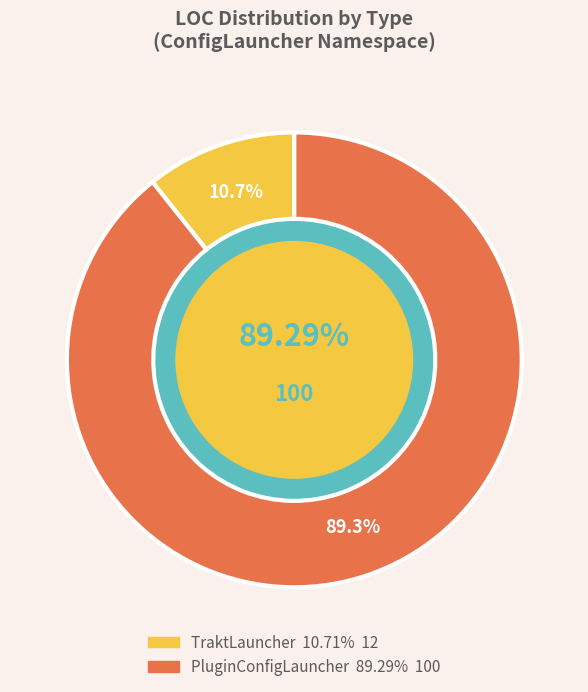

What is the total percentage of TraktLauncher and PluginConfigLauncher?

100.0%